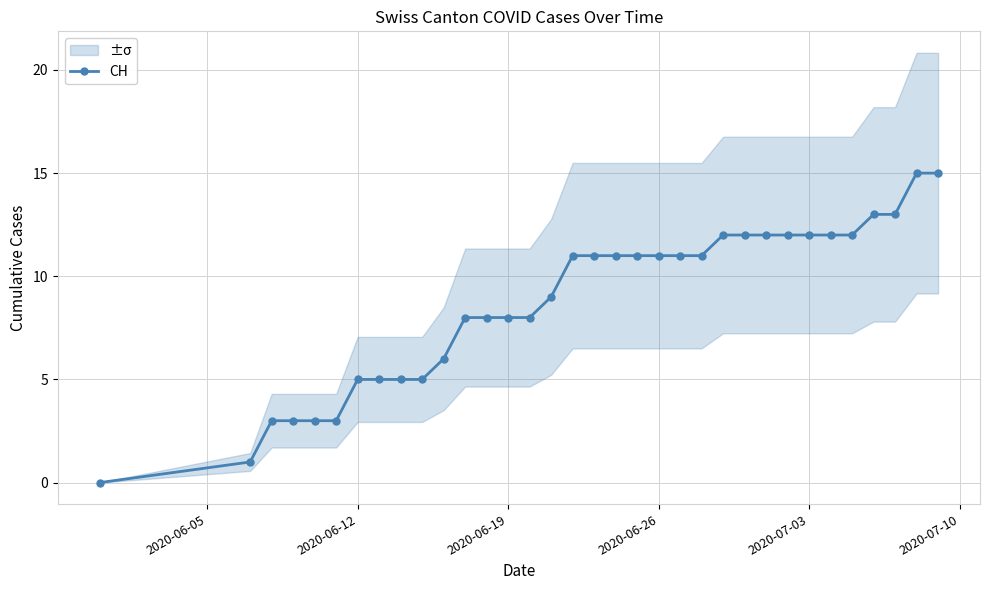

What is the highest value of the CH series?

15